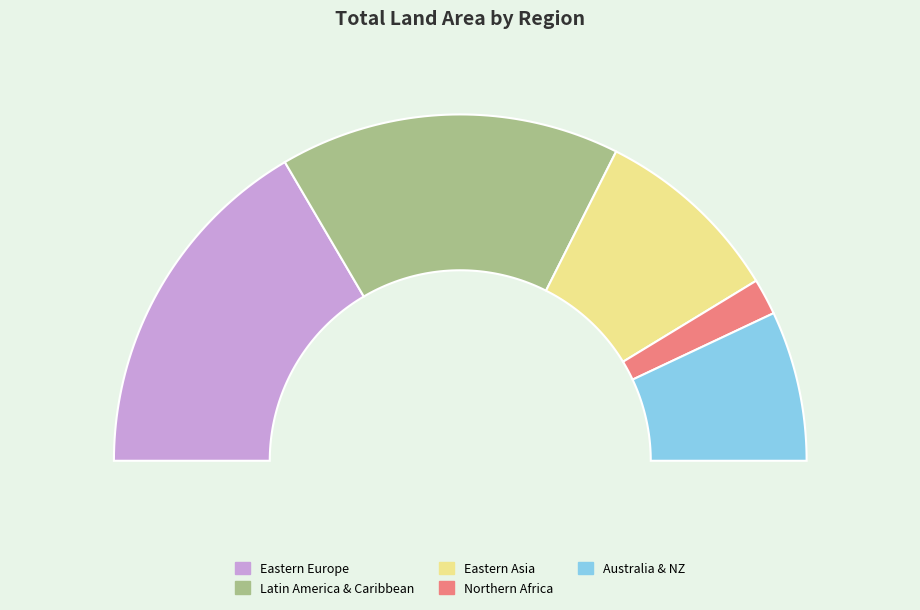

How many segments does this pie chart have?

5